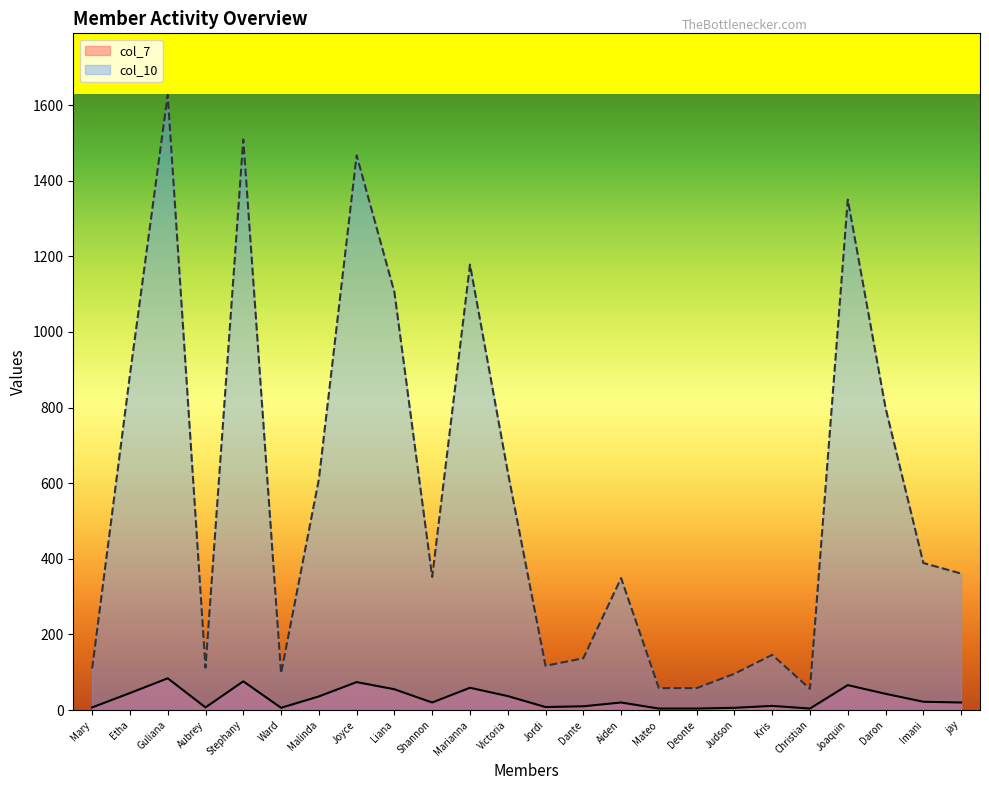

Is it true that col_7 equals 20 at Aiden?

True